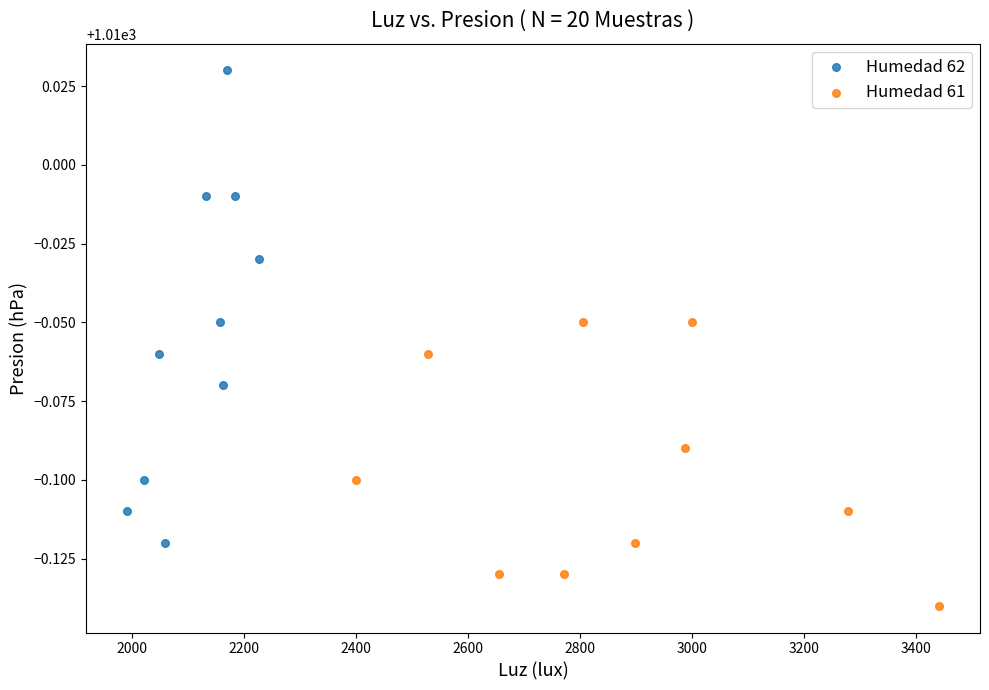

Which series contains the lowest Y value?

Humedad 61